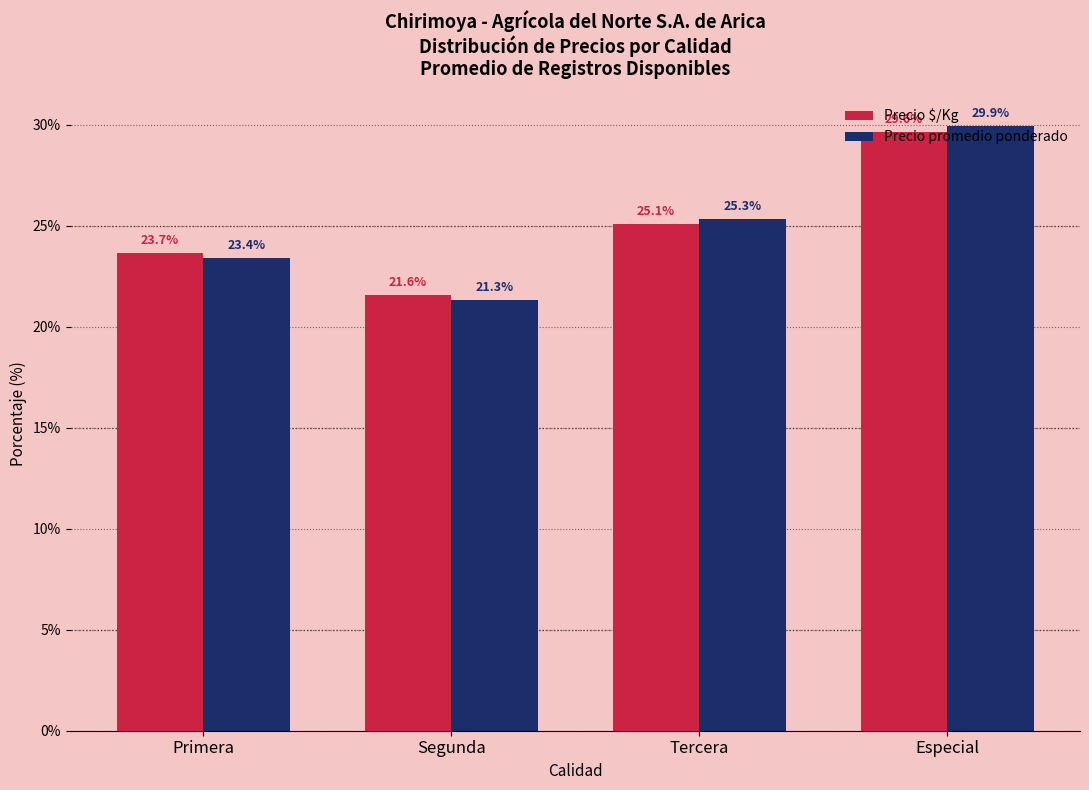

How many groups of bars are there?

4